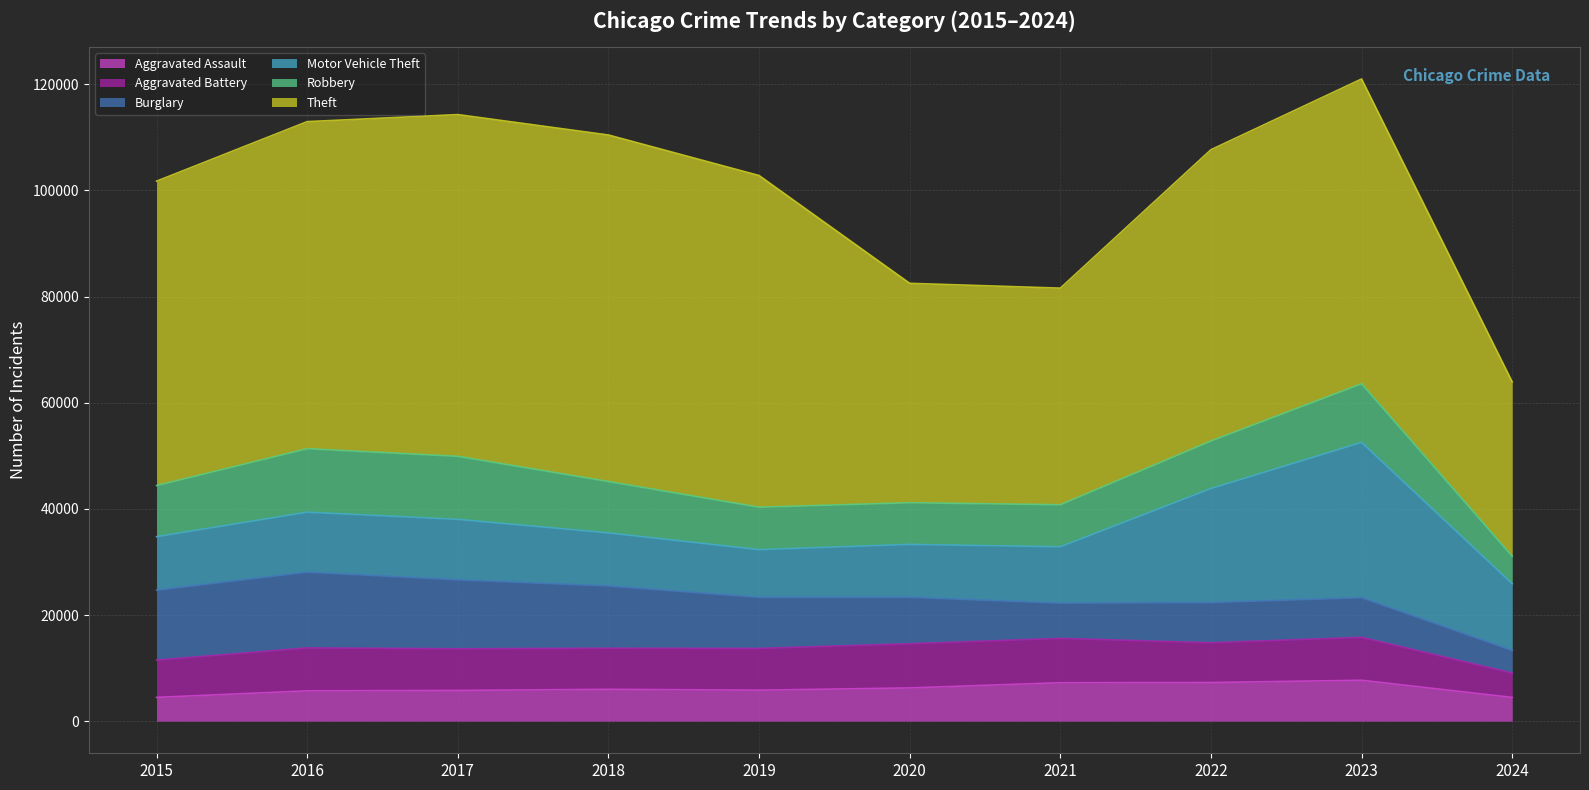

True or false: Theft has more than 0 points higher than both neighbors.

True